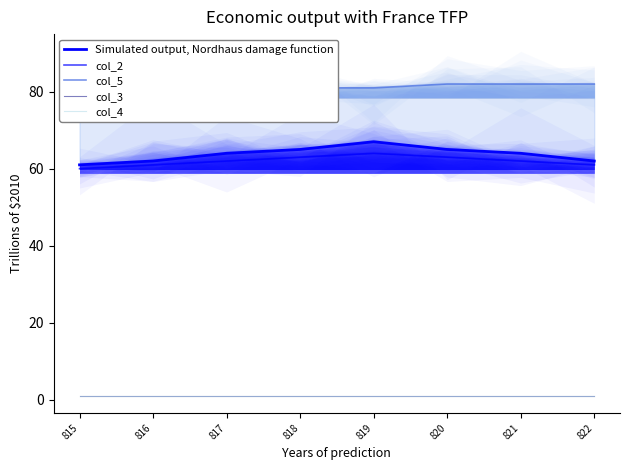

Reading right to left, extract all data points from this chart.

Simulated output, Nordhaus damage function: 822=62	821=64	820=65	819=67	818=65	817=64	816=62	815=61
col_2: 822=61	821=62	820=63	819=64	818=63	817=62	816=61	815=60
col_5: 822=82	821=82	820=82	819=81	818=81	817=81	816=81	815=80
col_3: 822=1	821=1	820=1	819=1	818=1	817=1	816=1	815=1
col_4: 822=1	821=1	820=1	819=1	818=1	817=1	816=1	815=1